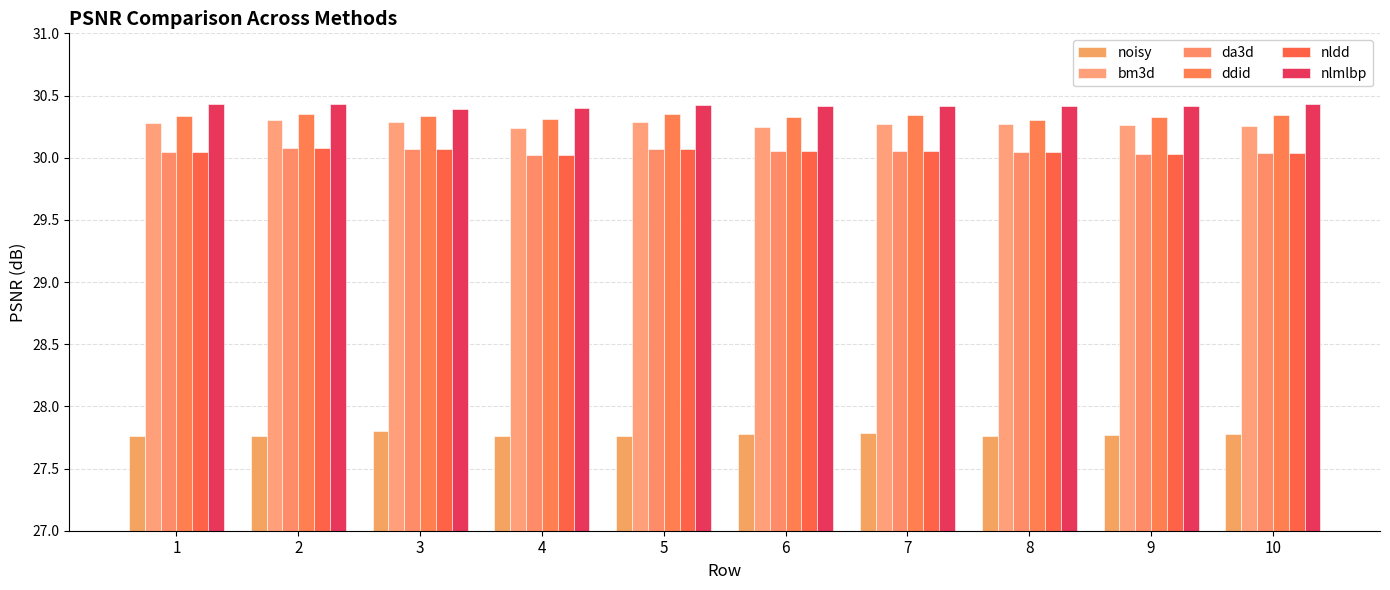

Rank the categories by noisy value from highest to lowest.

3, 7, 10, 6, 9, 2, 4, 1, 5, 8